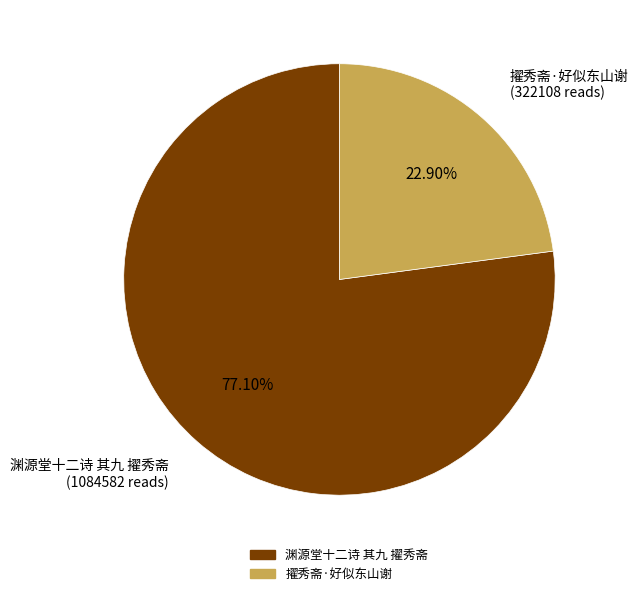

Is the sum of 渊源堂十二诗 其九 擢秀斋 and 擢秀斋·好似东山谢 greater than half?

Yes